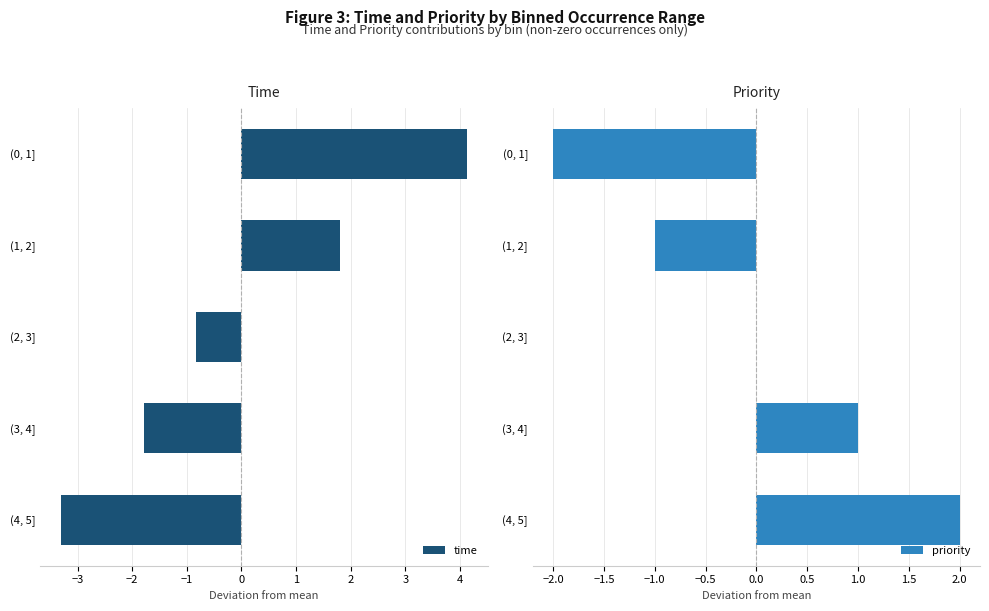

What is the lowest value of the time series?

-3.3